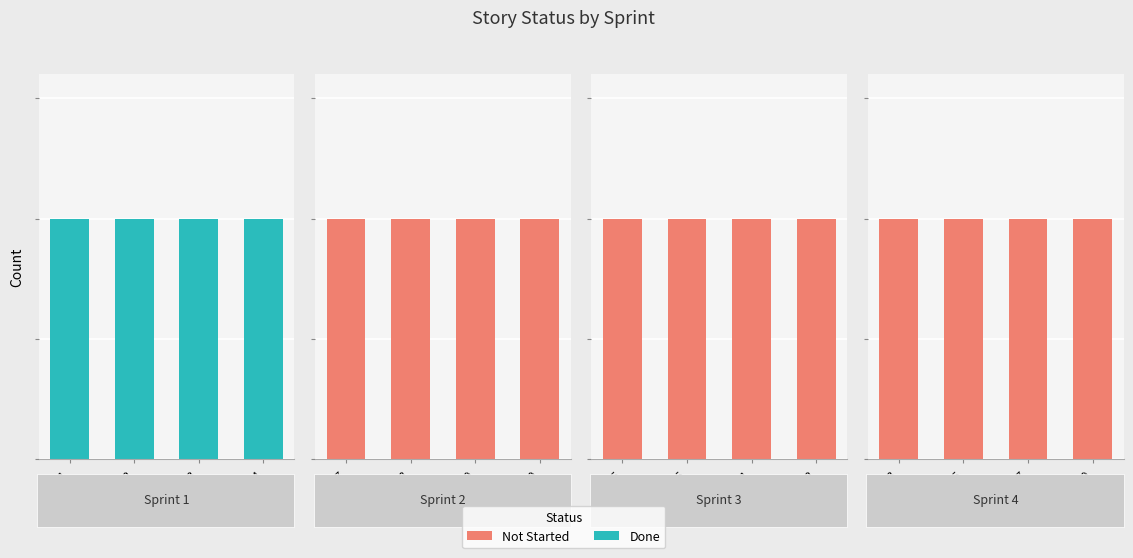

Which series has the widest spread of values?

Done